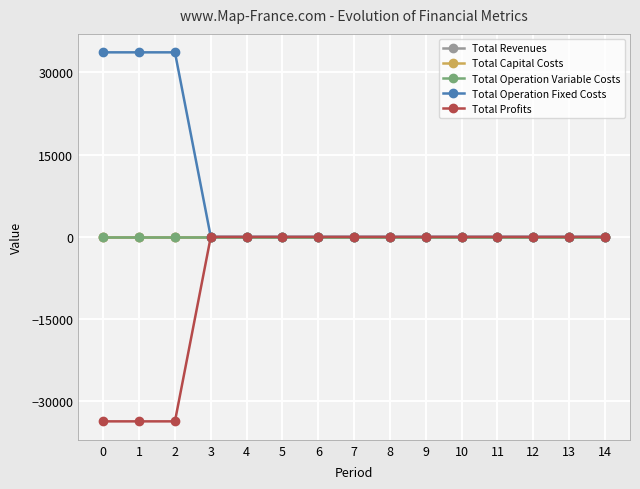

The Total Capital Costs series shows 0.0 at 2. True or false?

True